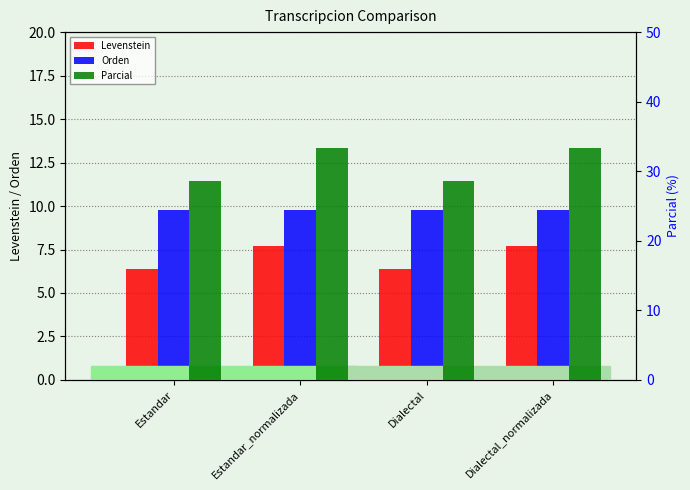

Which series has the largest range (max minus min)?

Parcial